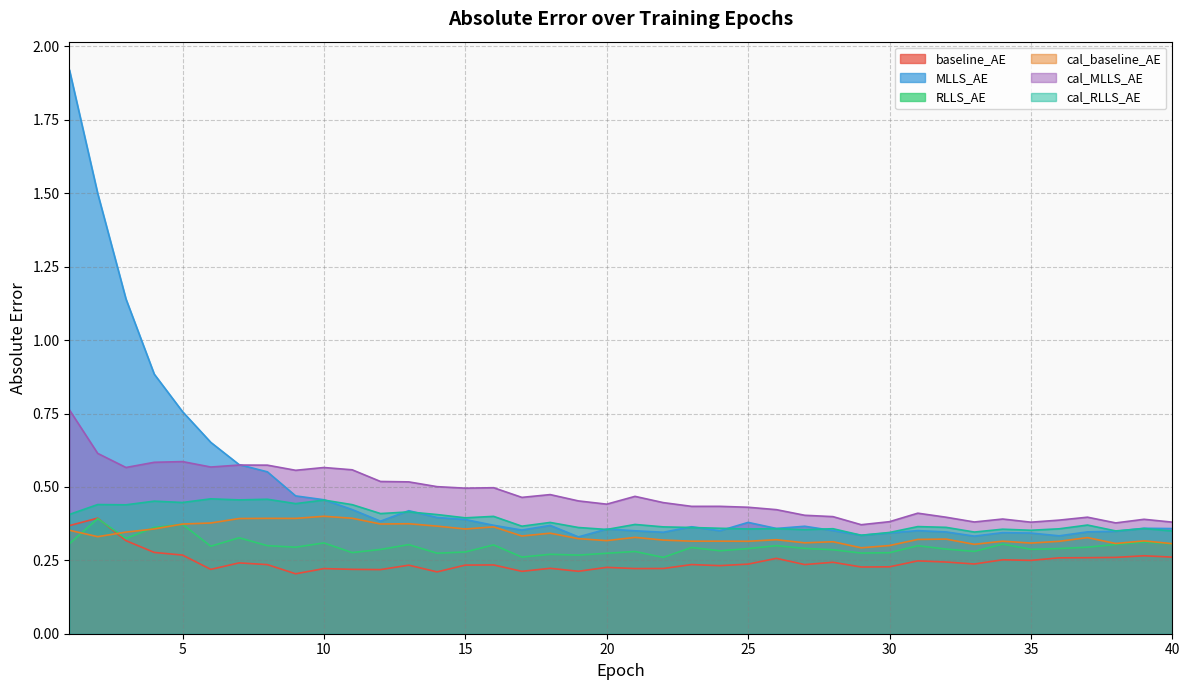

True or false: baseline_AE has a value of 0.2 at 17.

True